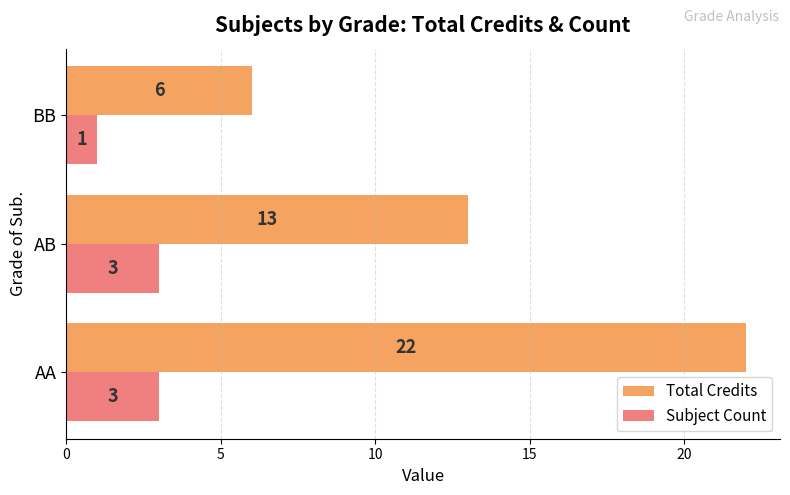

Which series has the widest spread of values?

Total Credits